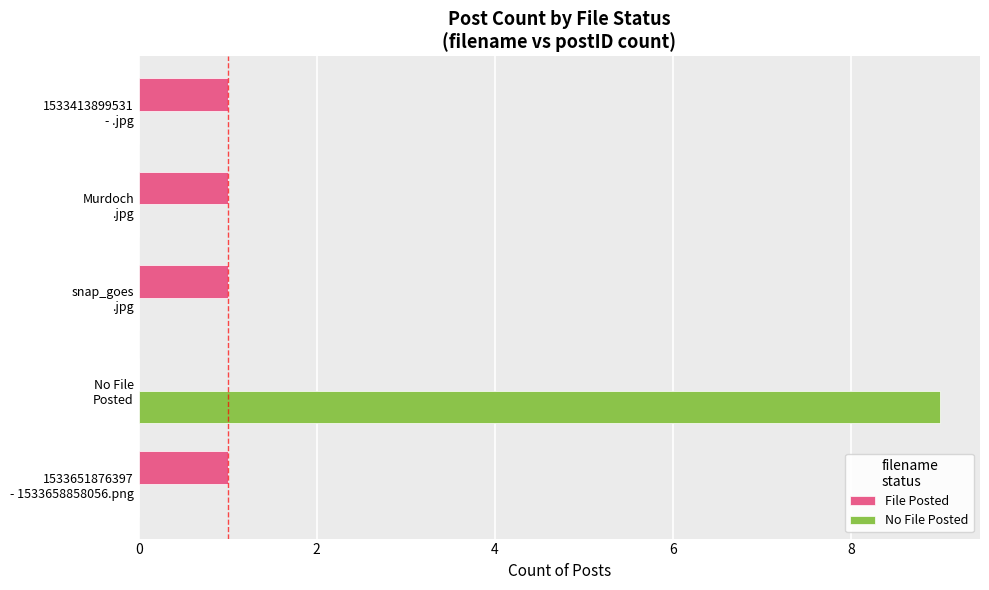

Which series has the largest total across all categories?

No File Posted